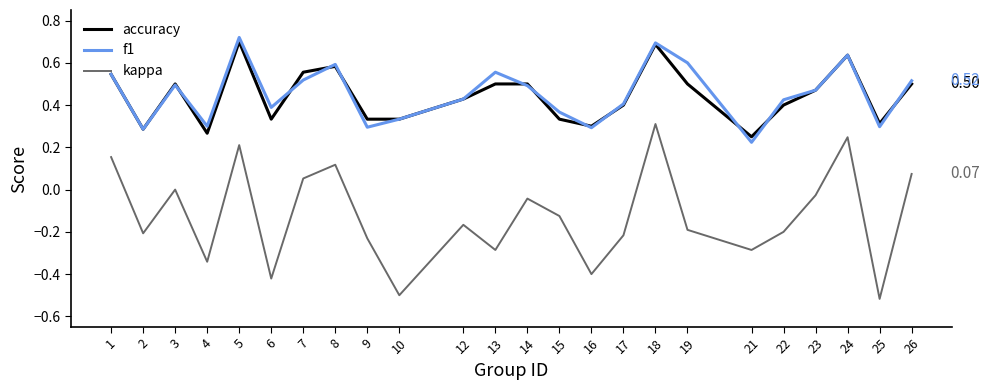

What are all the series names shown in the legend?

accuracy, f1, kappa